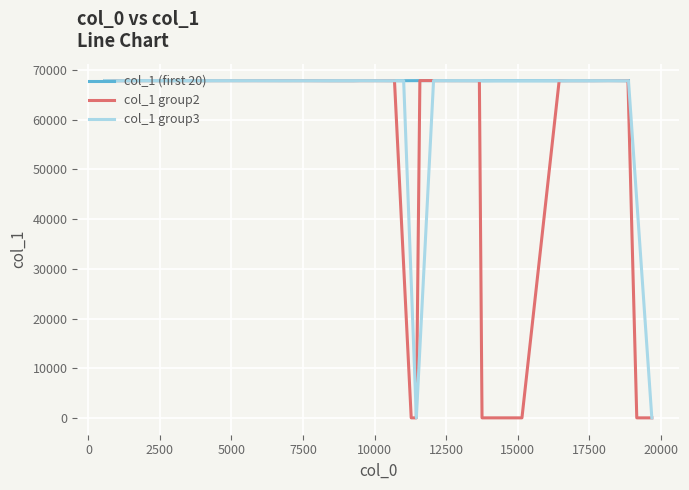

True or false: col_1 (first 20) and col_1 group2 cross at least once.

True